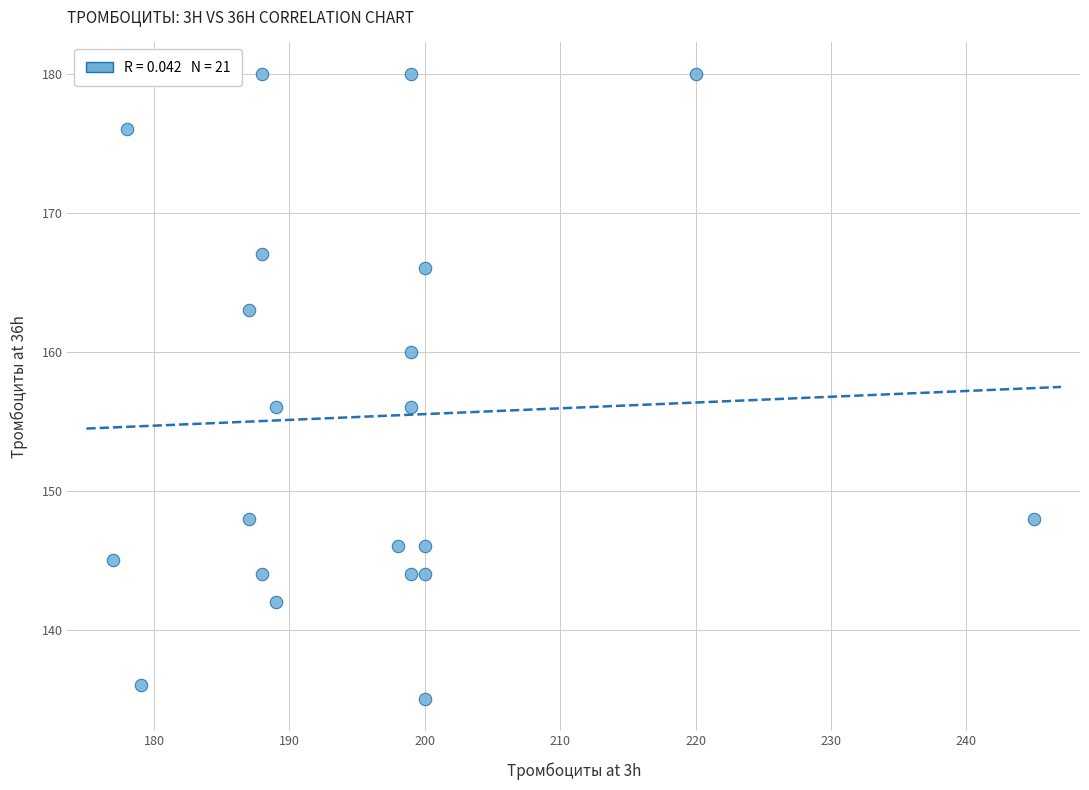

What is the range of Y values (max minus min)?

45